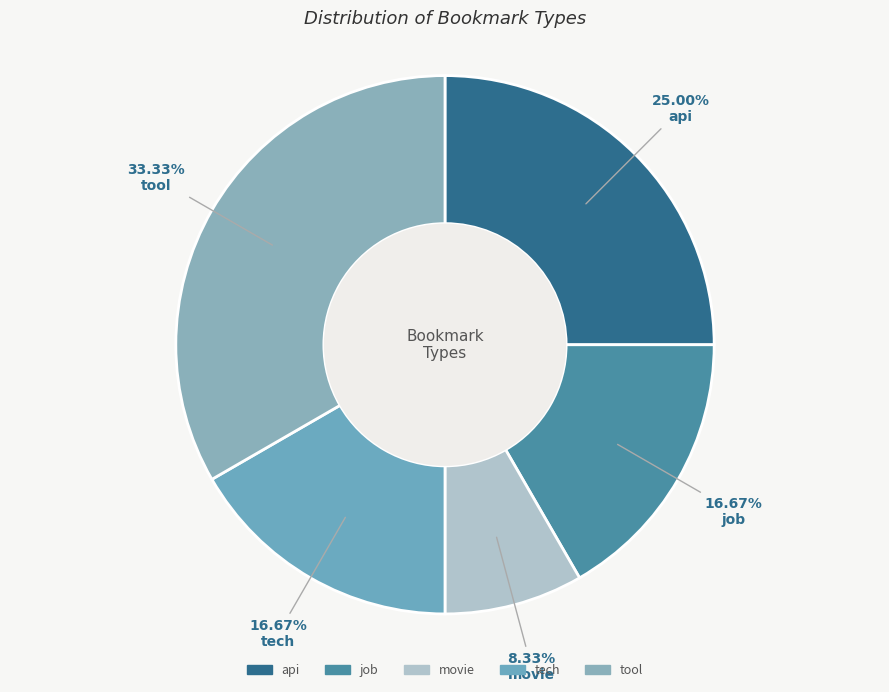

Rank the categories by value from lowest to highest.

movie, job, tech, api, tool